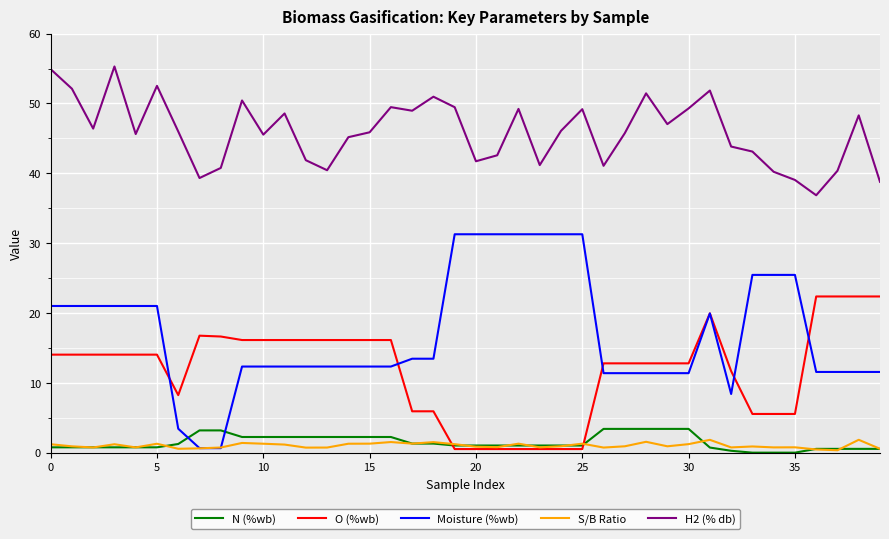

Which series has the largest range (max minus min)?

Moisture (%wb)